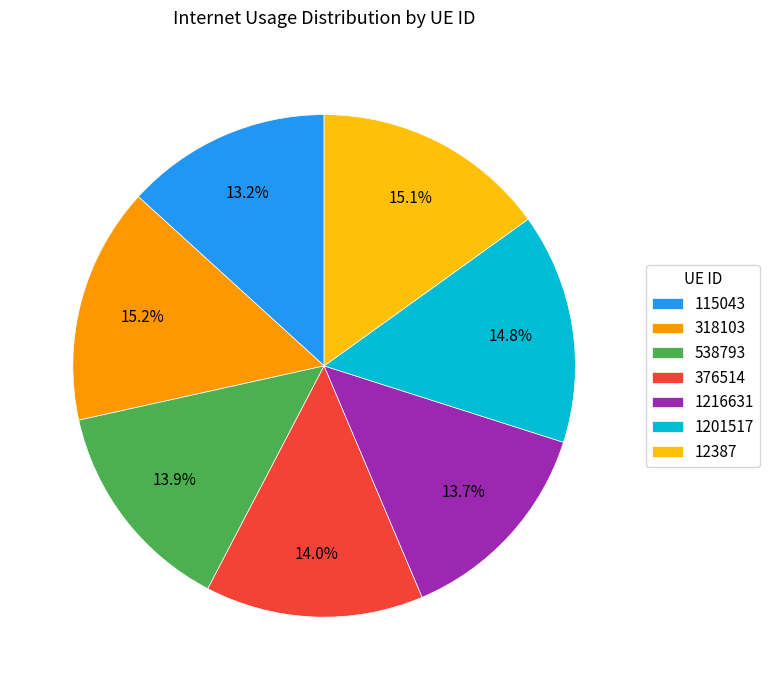

Count the number of slices in the pie.

7